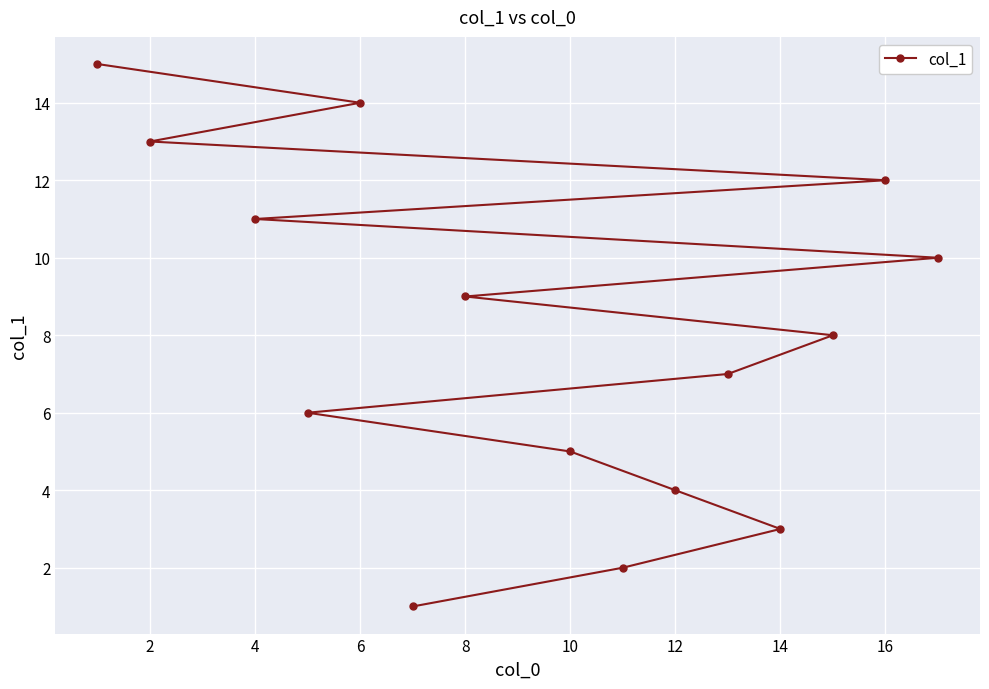

What is the average value?

8